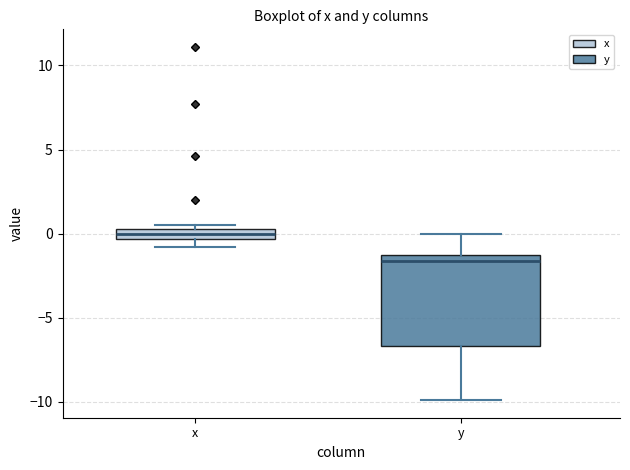

Which box has the lowest median line?

y